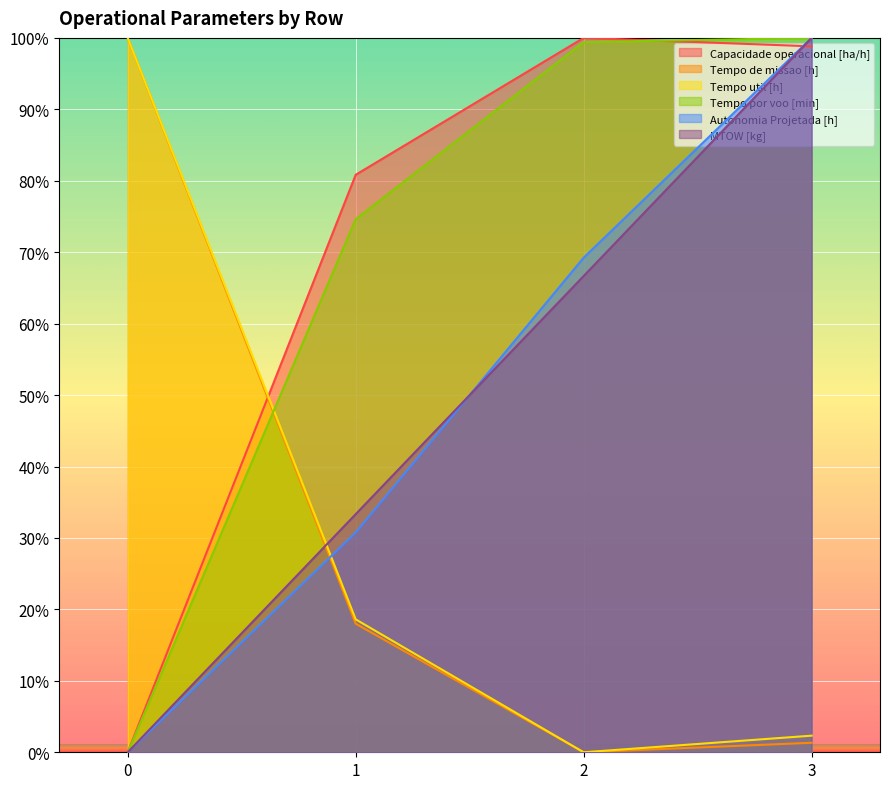

Where does the Capacidade operacional [ha/h] series first go above 98?

2